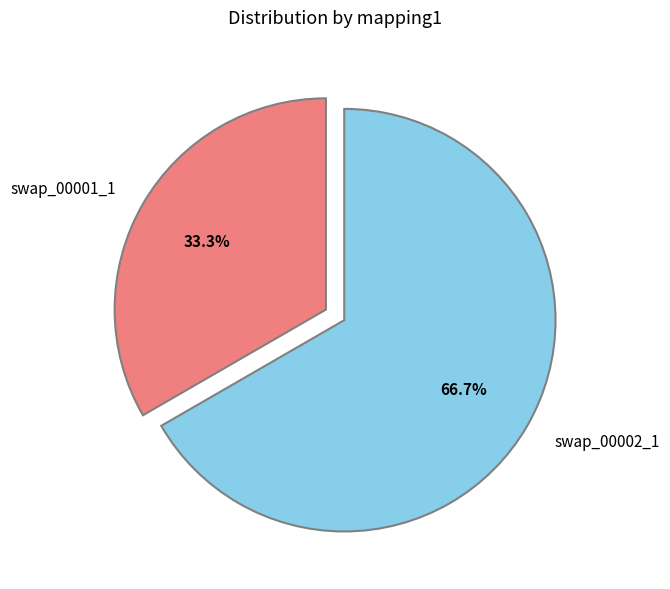

What percentage do swap_00002_1 and swap_00001_1 together represent?

100.0%